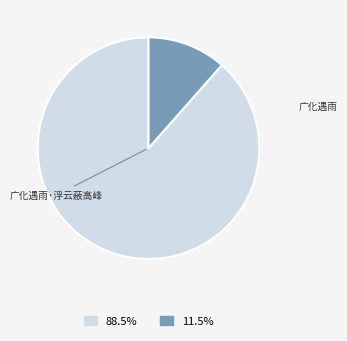

What is the total percentage of 广化遇雨 and 广化遇雨·浮云蔽高峰?

100.0%